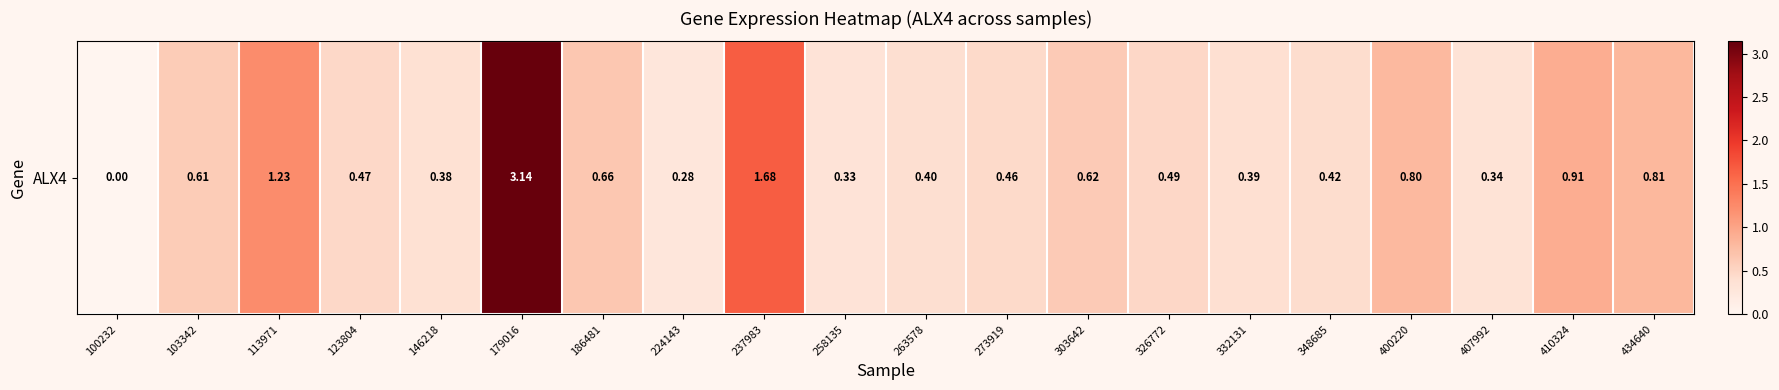

The chart shows a value of 0.4 at 348685. True or false?

True